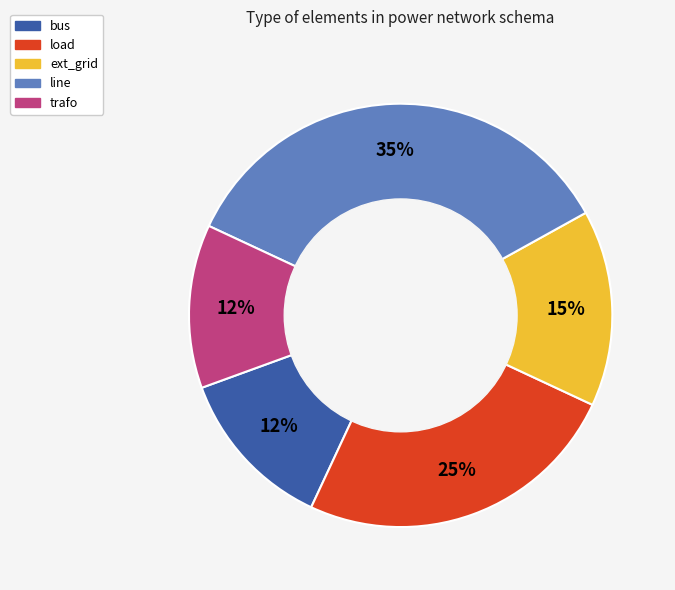

Does any single category account for the majority?

No